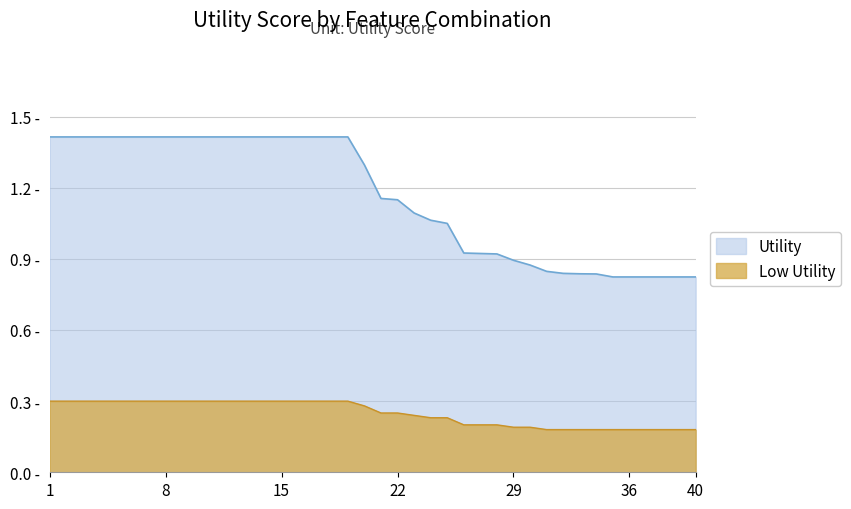

At which label does the data first exceed 1?

1